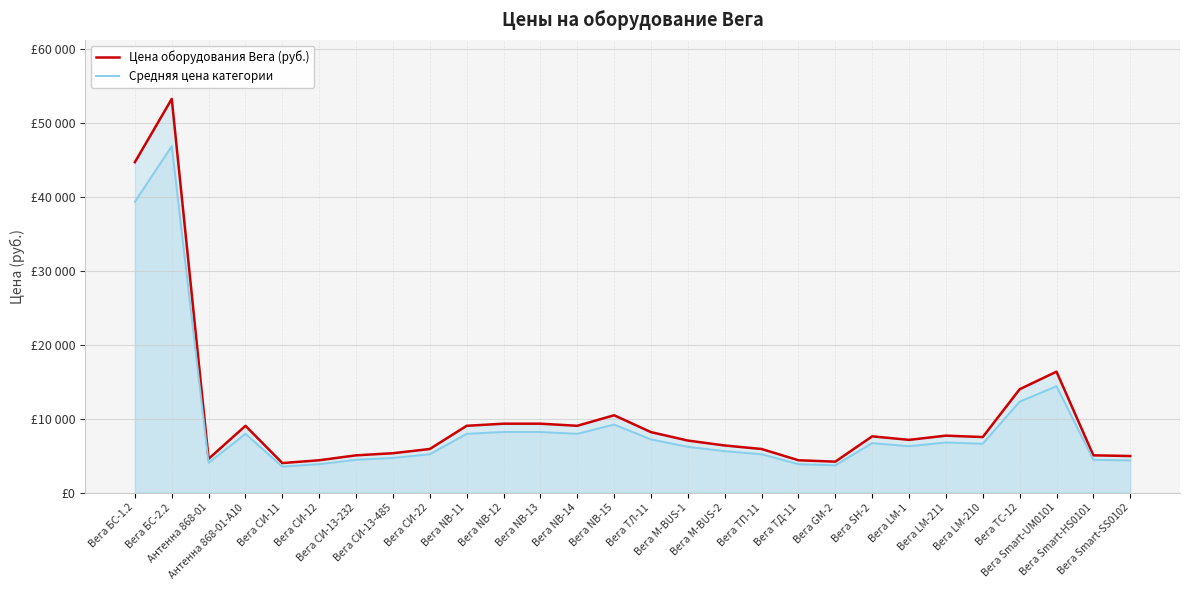

True or false: Цена оборудования Вега (руб.) and Средняя цена категории intersect in this chart.

False